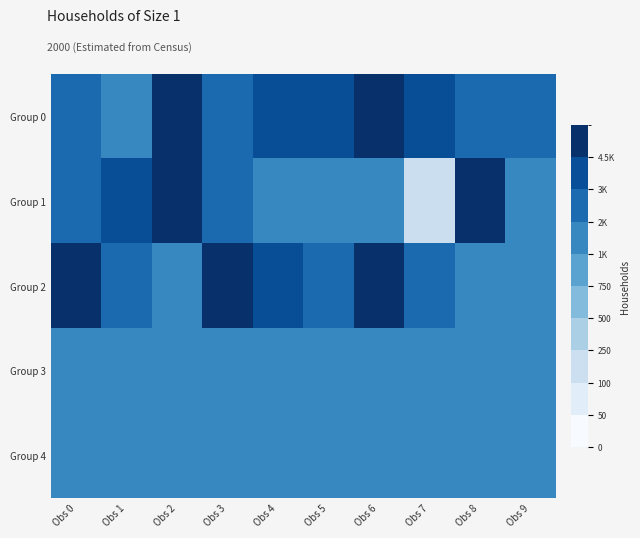

What is the spread (max minus min) of values at Obs 5?

3118